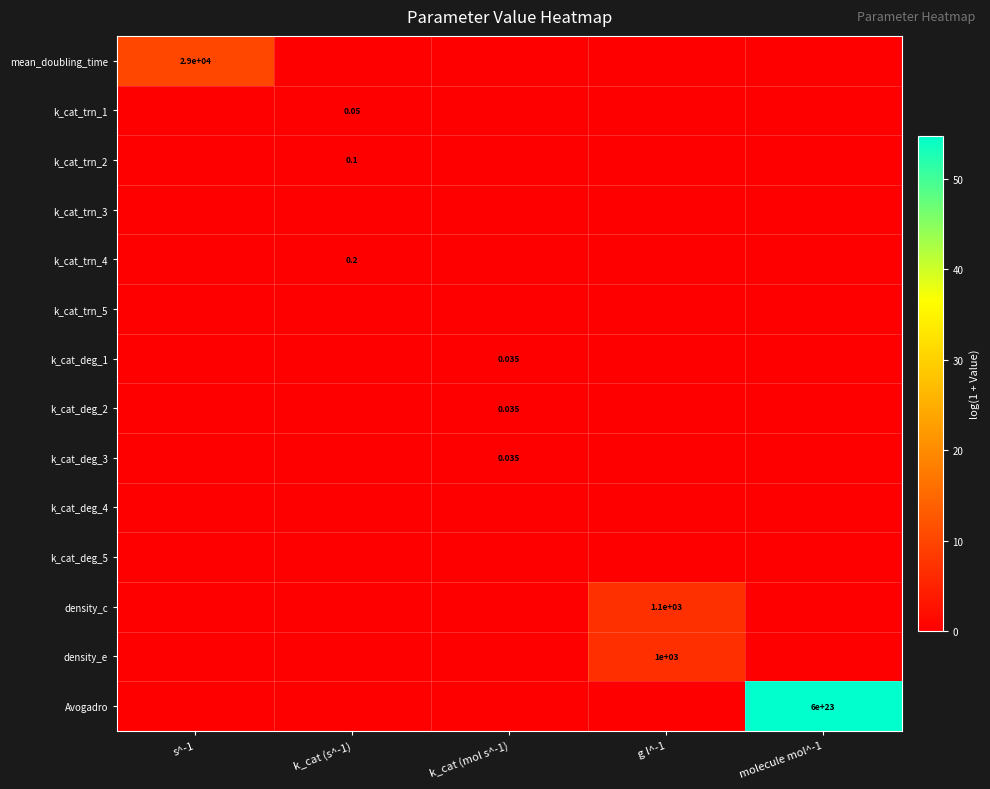

How many values in k_cat_deg_3 are above zero?

1